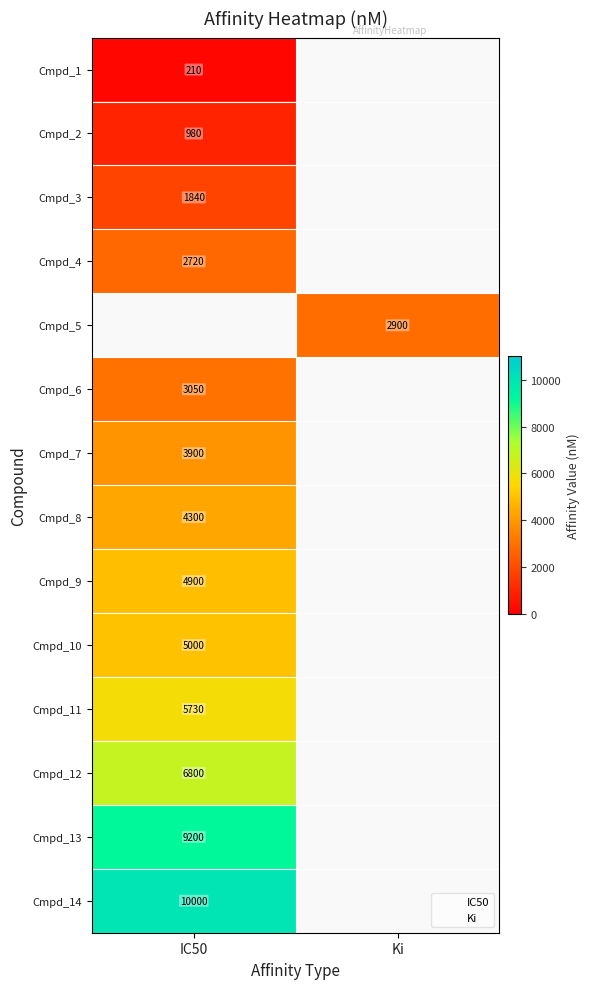

Which label corresponds to the smallest value in the chart?

IC50